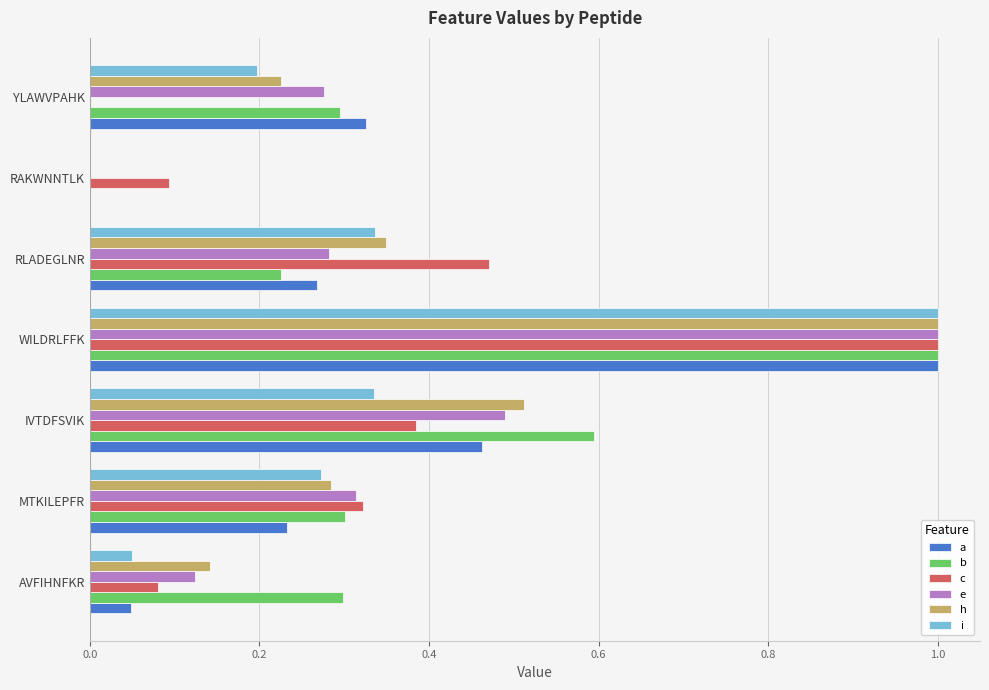

What is the sum of the h values at MTKILEPFR and WILDRLFFK?

1.3